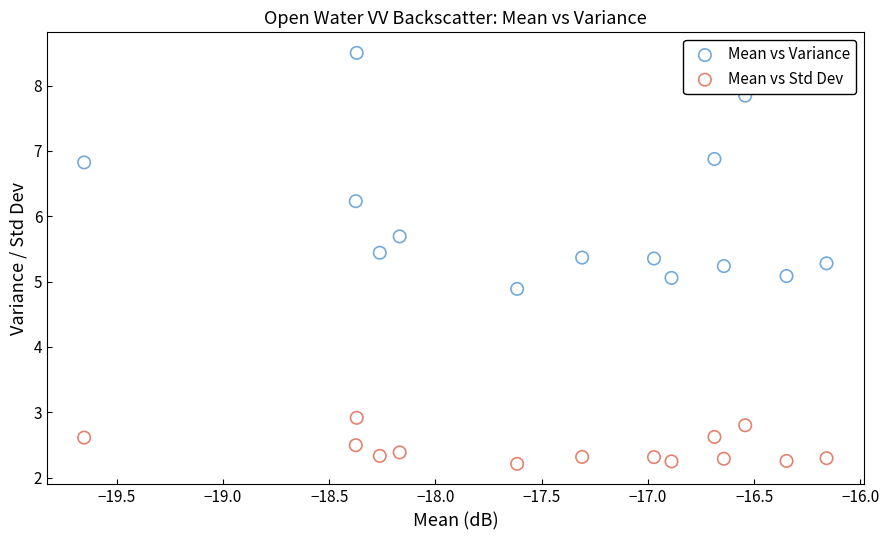

Which series has the largest Y range (max minus min)?

Mean vs Variance